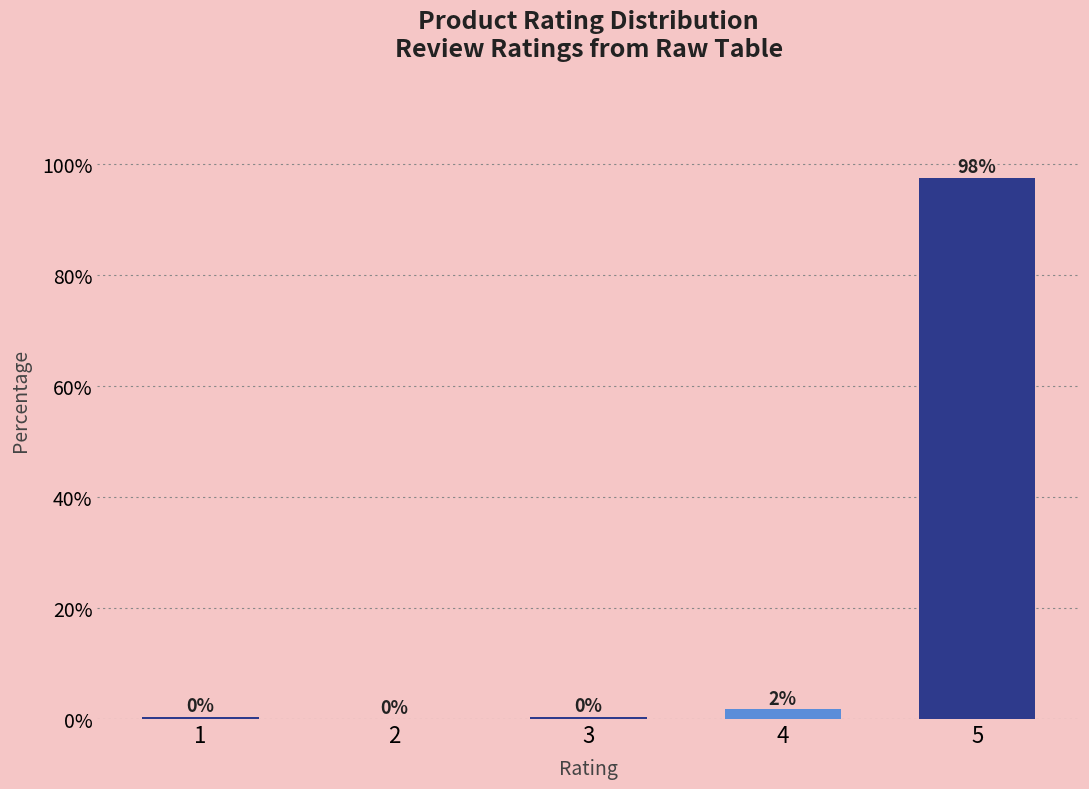

At which category does the chart reach its peak across all series?

5